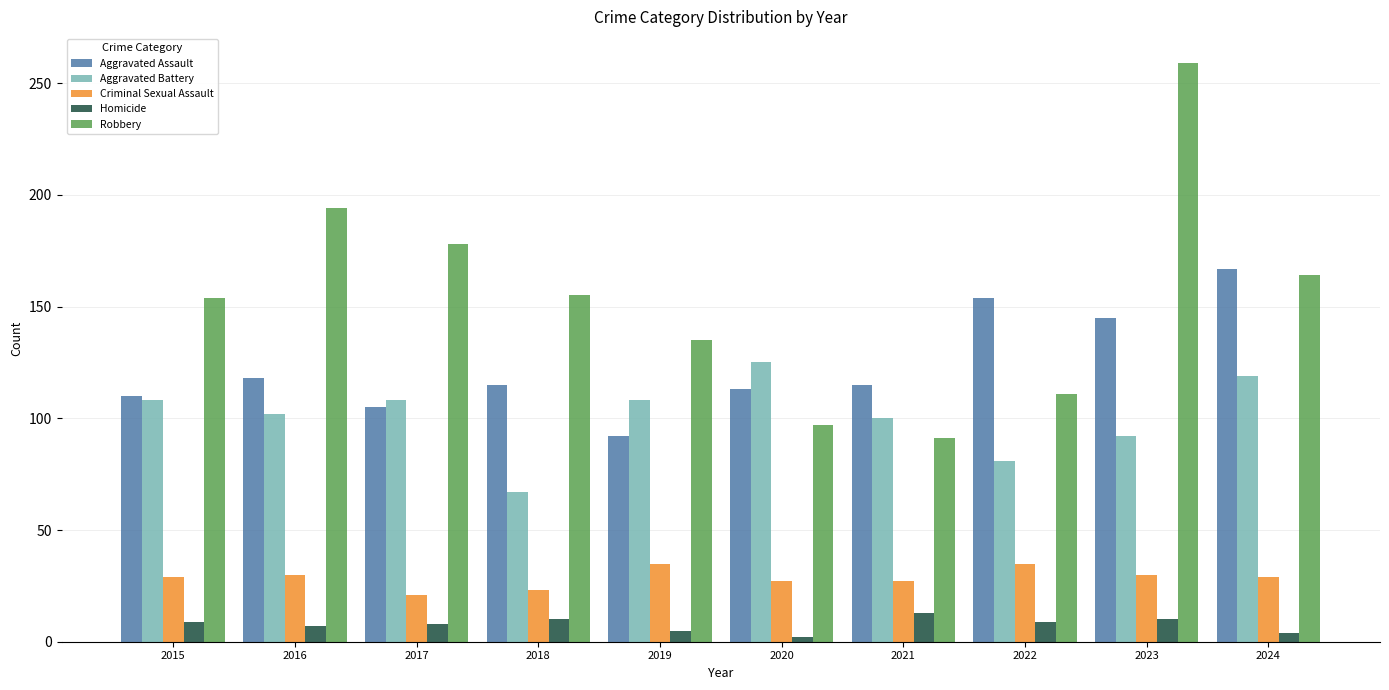

Which series changed the most between 2016 and 2017?

Robbery